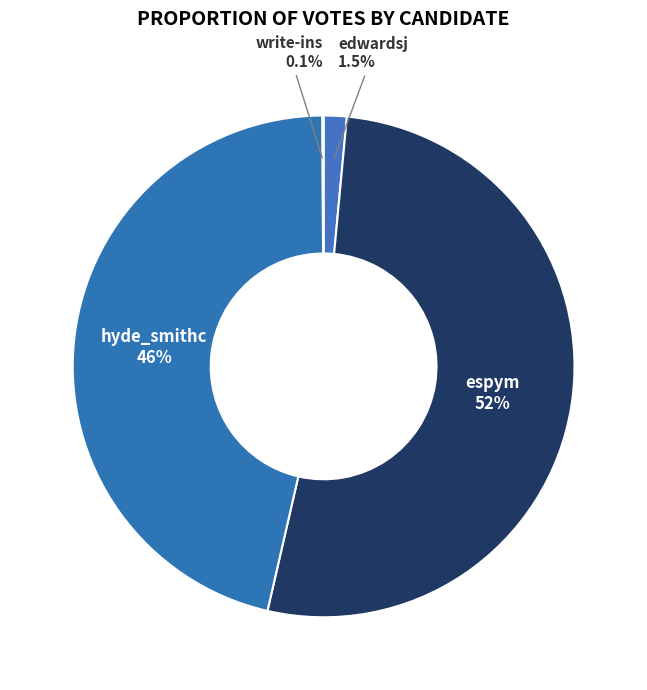

What is the total percentage of espym and hyde_smithc?

98.4%